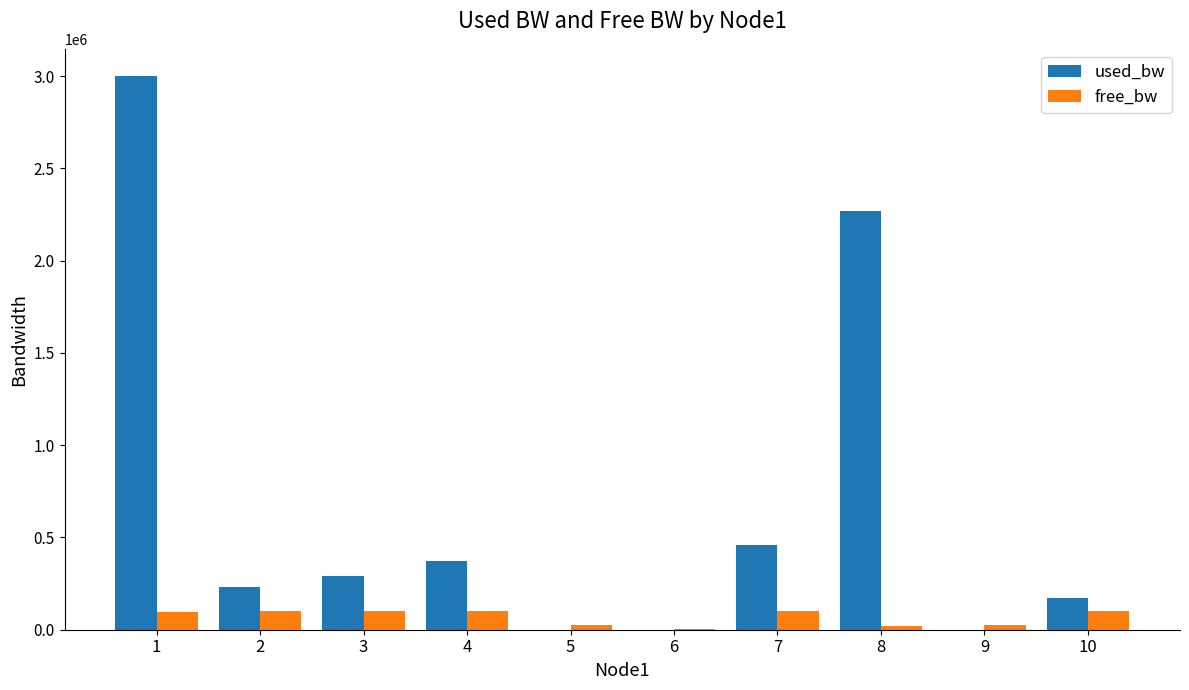

Count the number of data series in this chart.

2